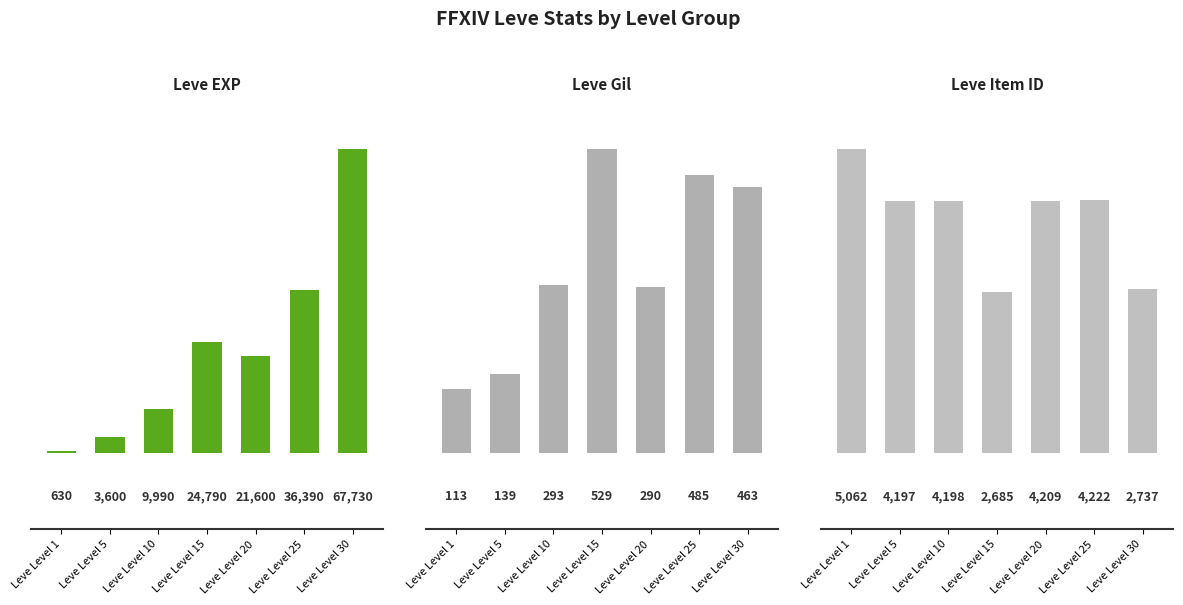

Is the value of Leve Item ID at Leve Level 20 greater than the value of Leve Gil at Leve Level 15?

Yes